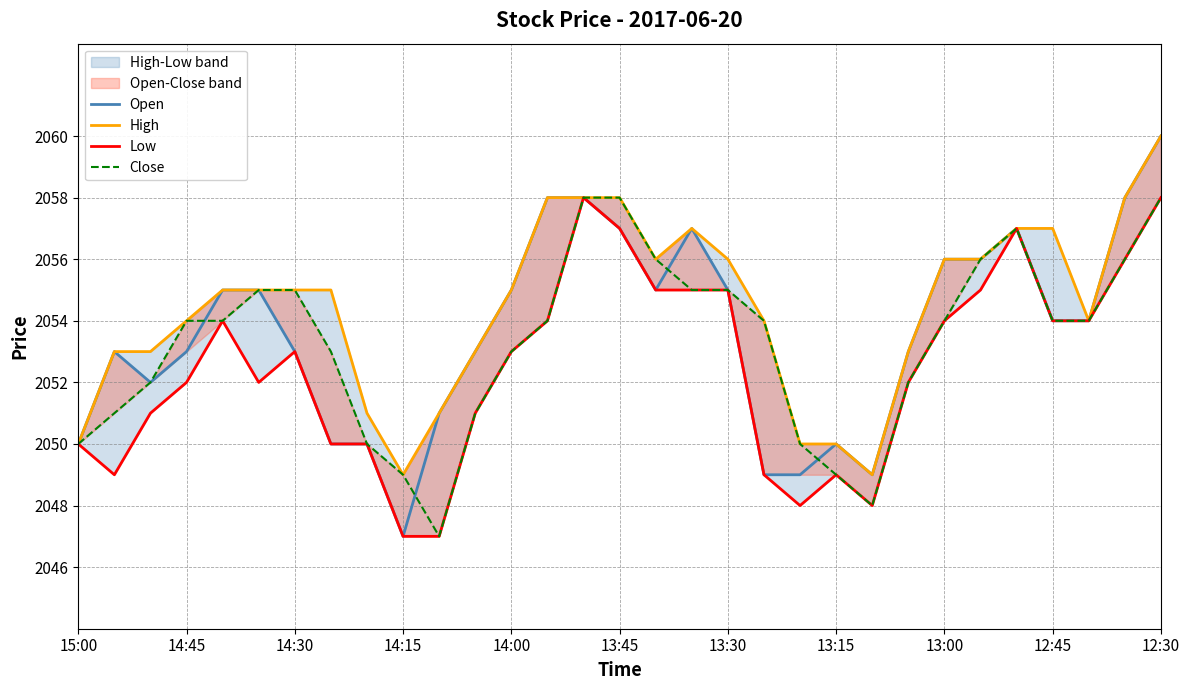

What is the average value of the Close series?

2053